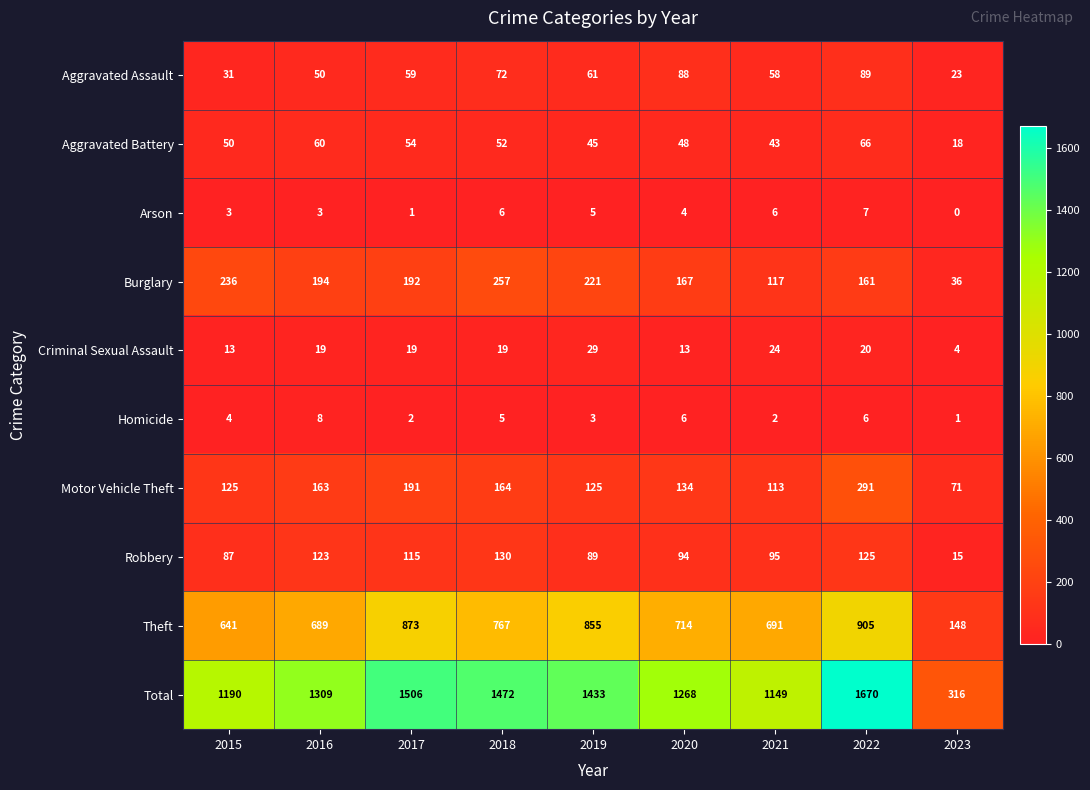

Which series has the widest spread of values?

Total